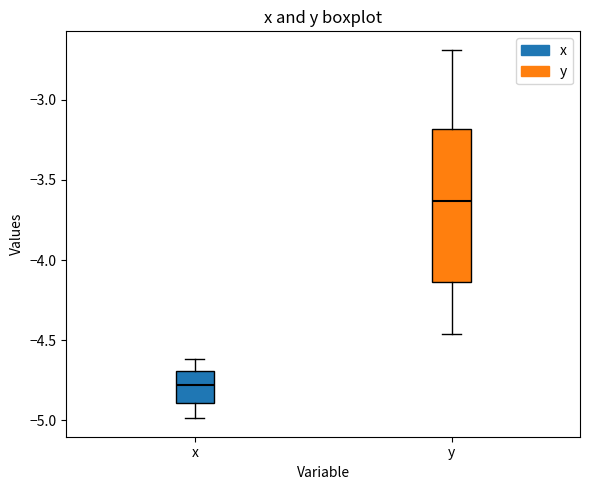

Reading left to right, read every box against the y-axis: the position of its median line, the range the box covers, and the ends of its whiskers. The values are not printed on the chart, so give them approximately, as read against the axis.

x: median -4.80, box -4.90 to -4.70, whiskers -5.00 to -4.60
y: median -3.65, box -4.15 to -3.20, whiskers -4.45 to -2.70